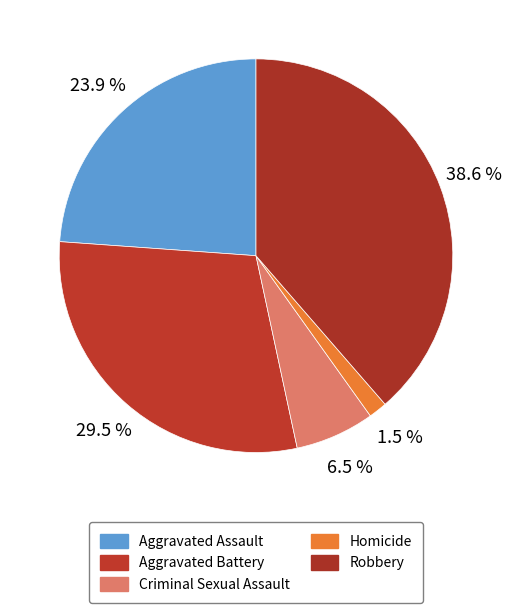

Count the number of slices in the pie.

5